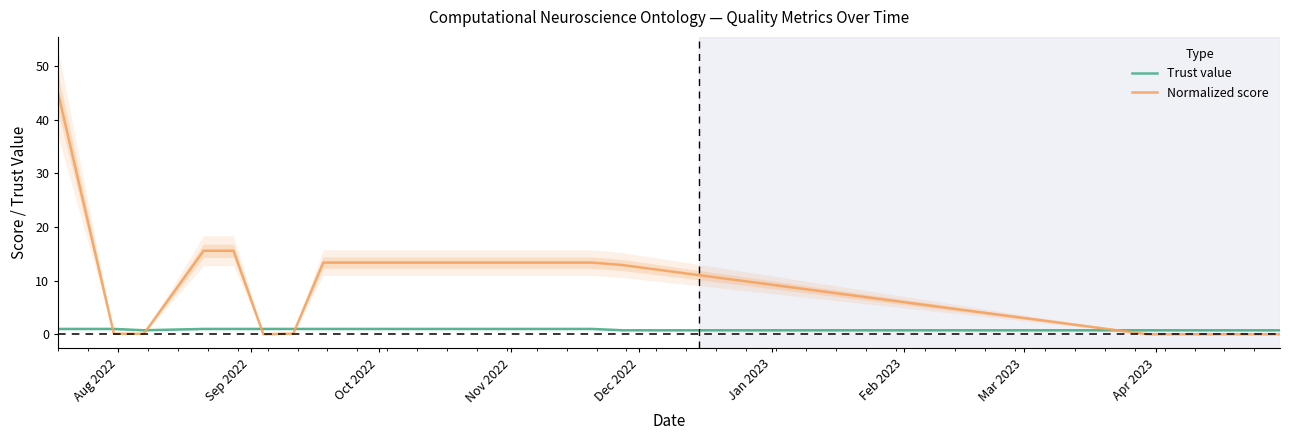

After their last crossing, which series has the higher values: Normalized score or Trust value?

Trust value